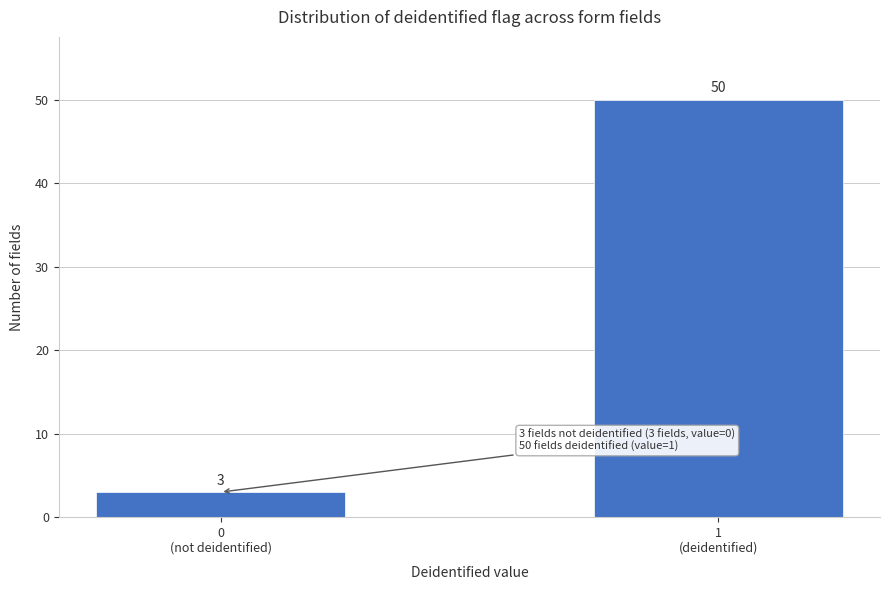

Reading left to right, what are all the values shown in this chart?

3	50